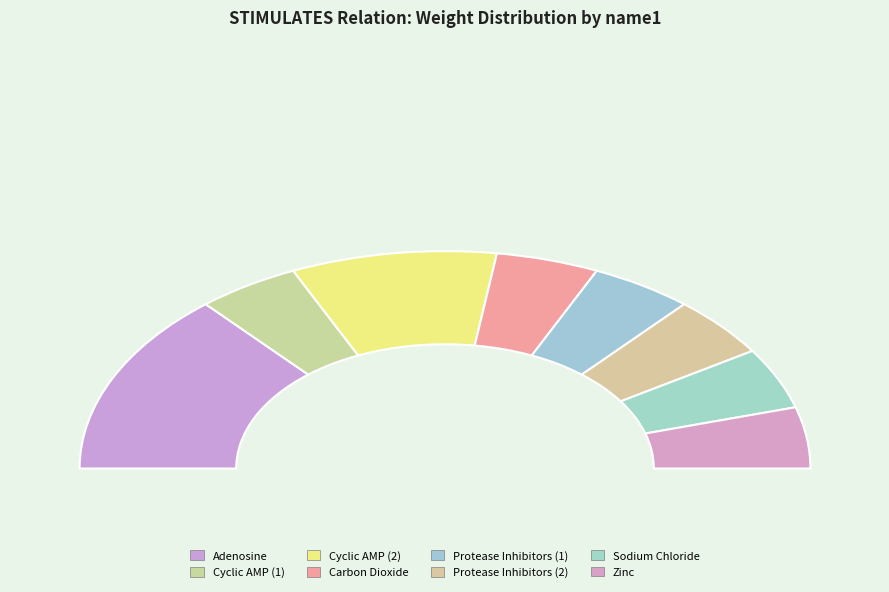

To the nearest percent, what is the difference between the largest and smallest slice percentages?

18%